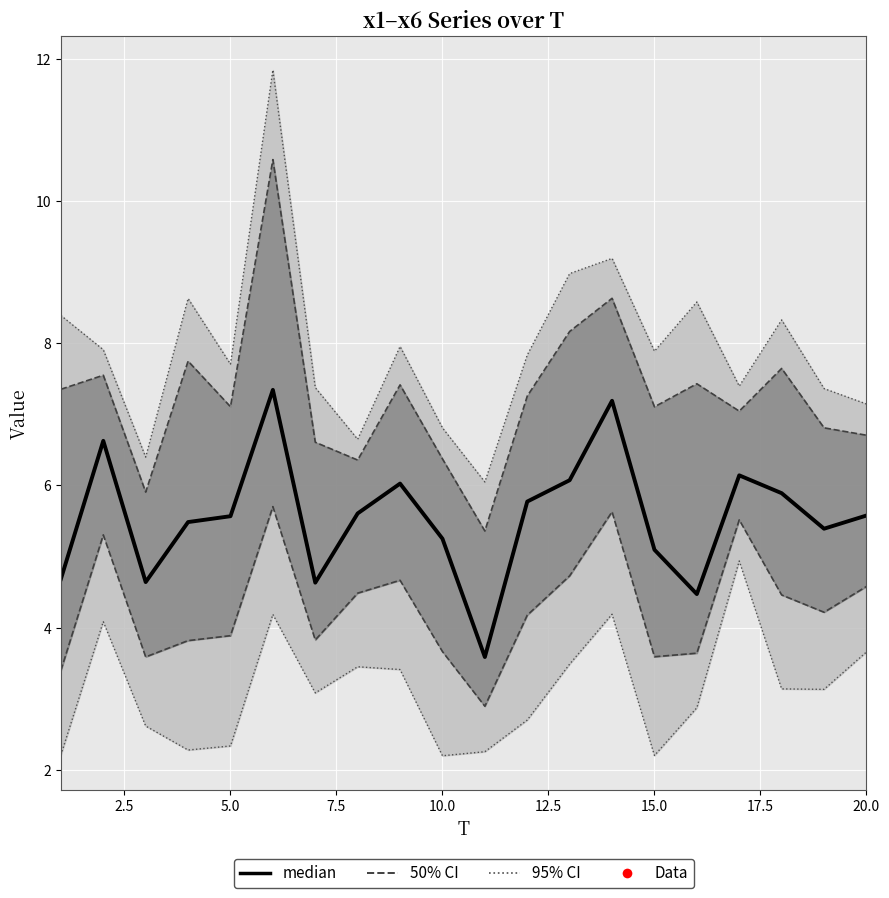

What is the value of the 8th point from the left?

5.6